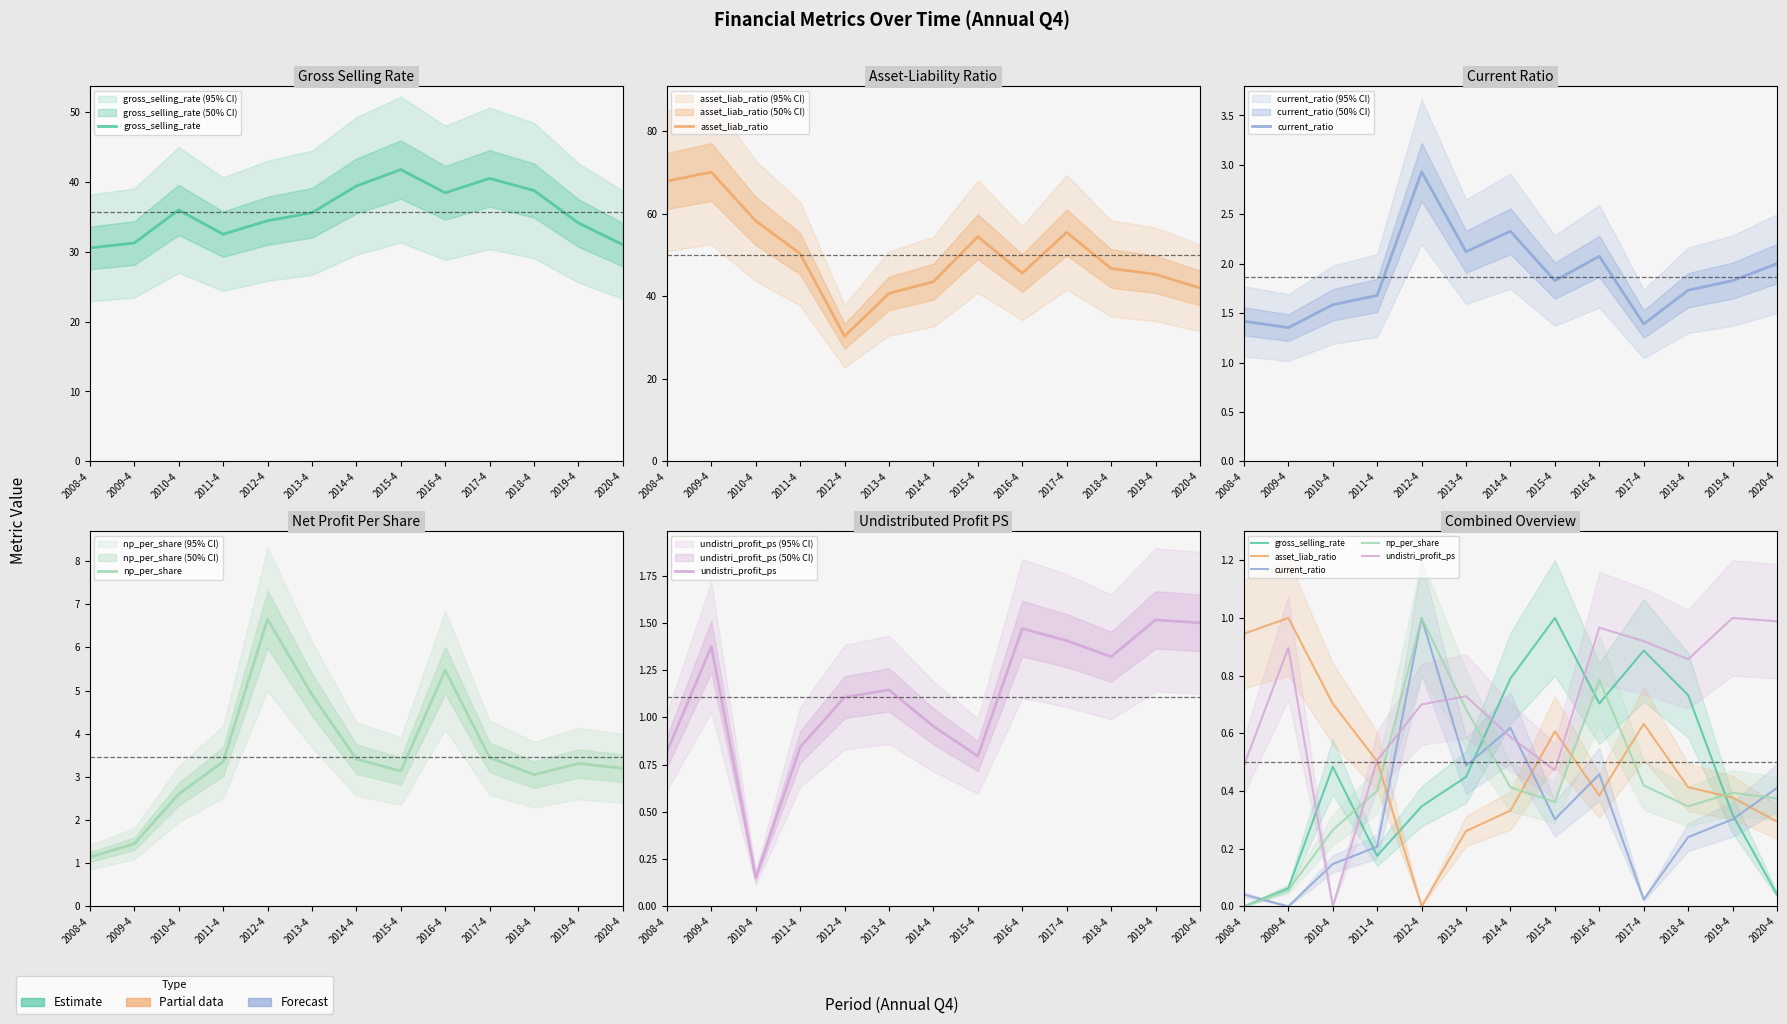

How many interior local peaks does the current_ratio series have?

3